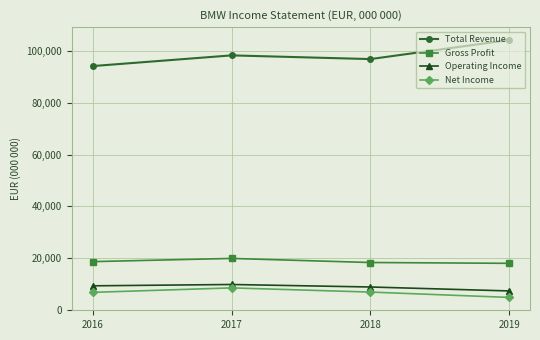

The Operating Income series shows 3833 at 2018. True or false?

False